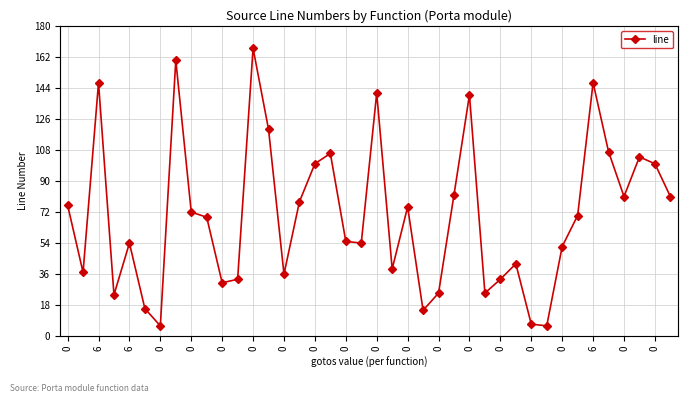

Between 0 and 22, which is larger?

22